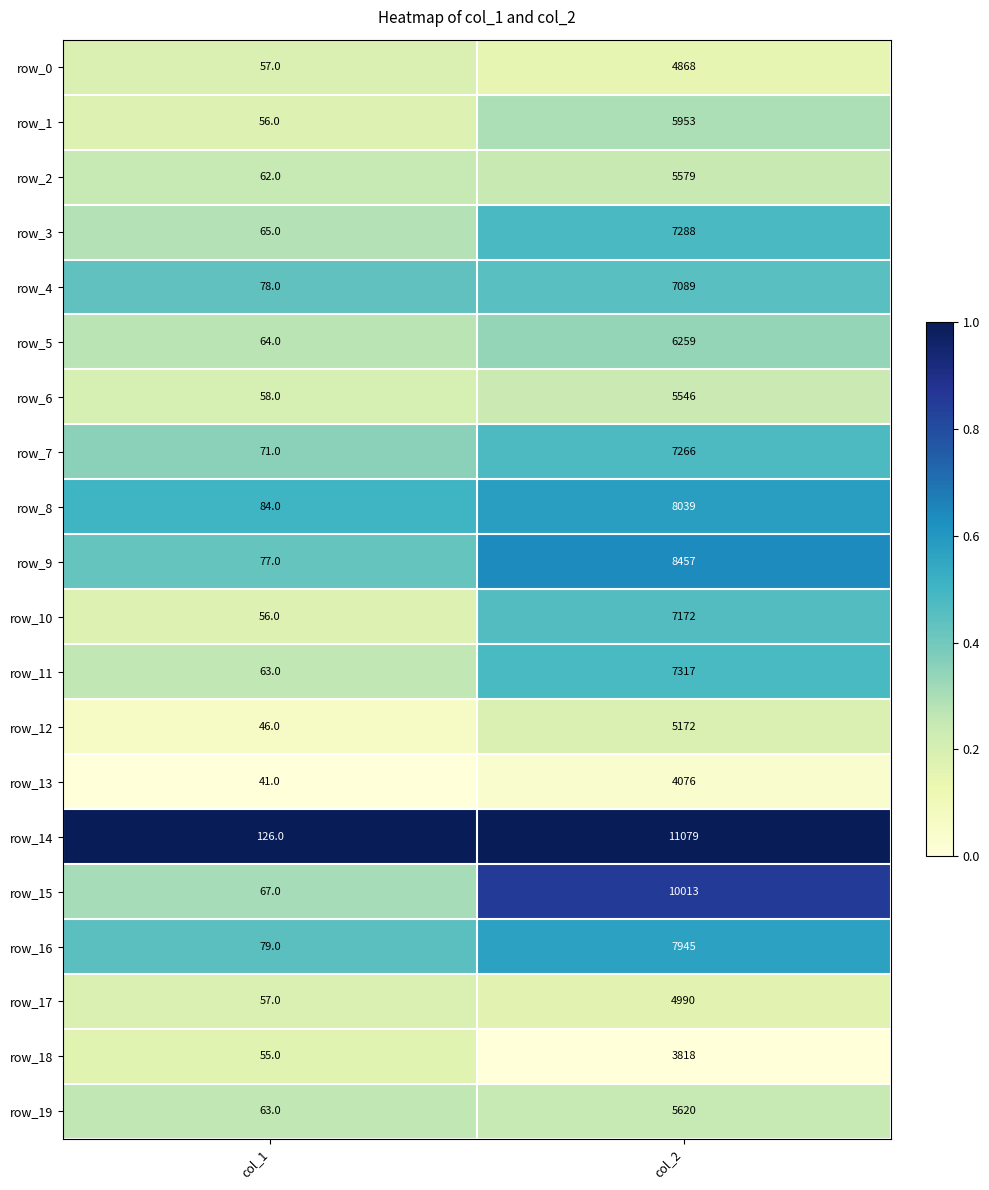

Rank the series by their maximum value, from highest to lowest.

row_14, row_15, row_9, row_8, row_16, row_11, row_3, row_7, row_10, row_4, row_5, row_1, row_19, row_2, row_6, row_12, row_17, row_0, row_13, row_18